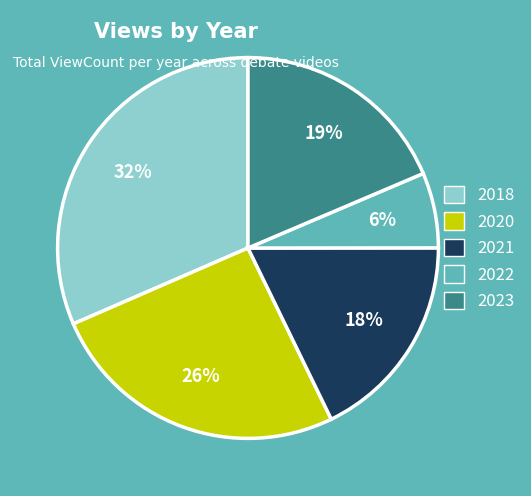

To the nearest percent, what is the average slice percentage?

20%